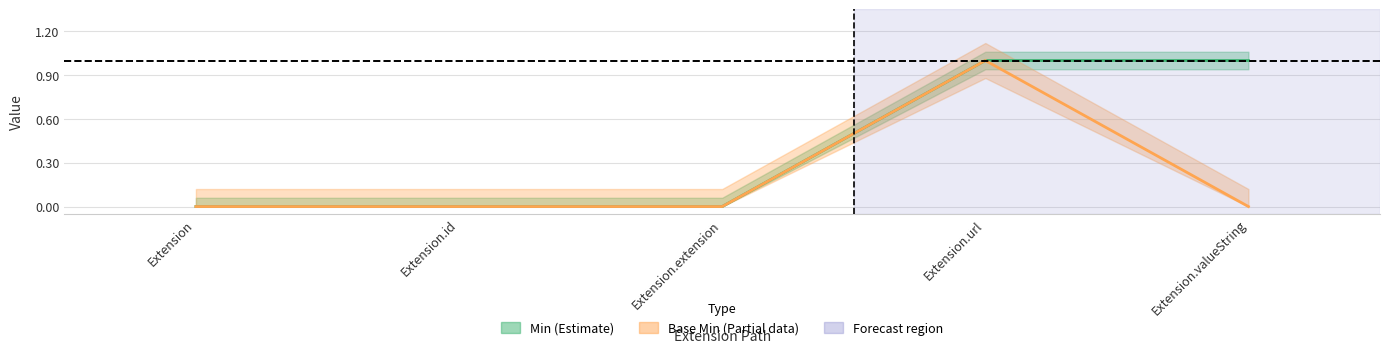

What is the label of the 5th point from the left?

Extension.valueString